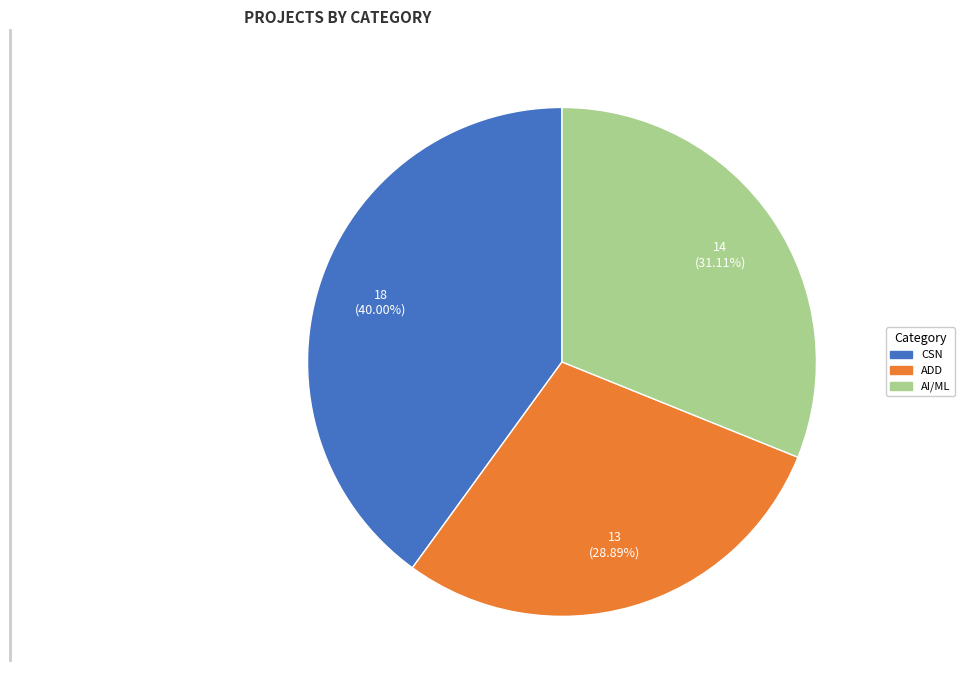

Is the sum of AI/ML and ADD greater than half?

Yes